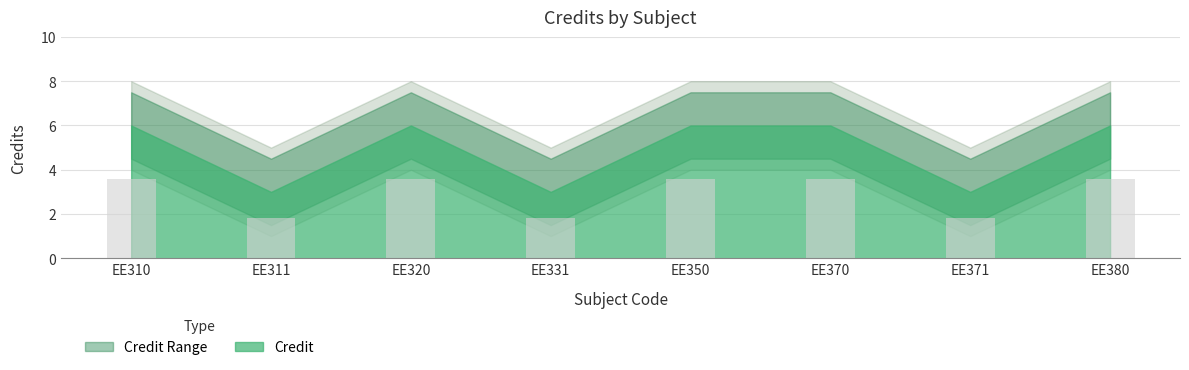

What is the value of the 4th bar from the left?

1.8